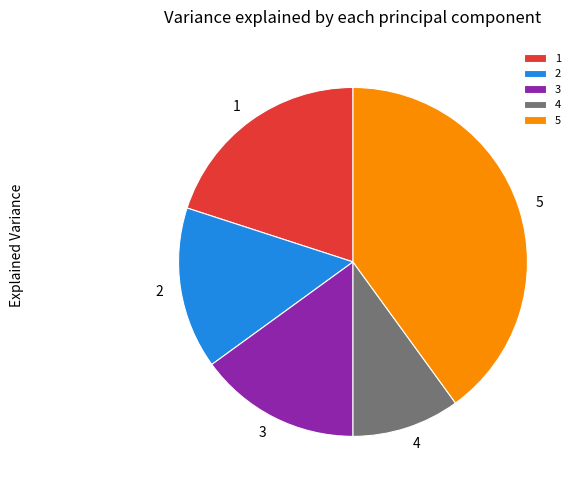

Do 5 and 3 together represent more than half of the pie?

Yes